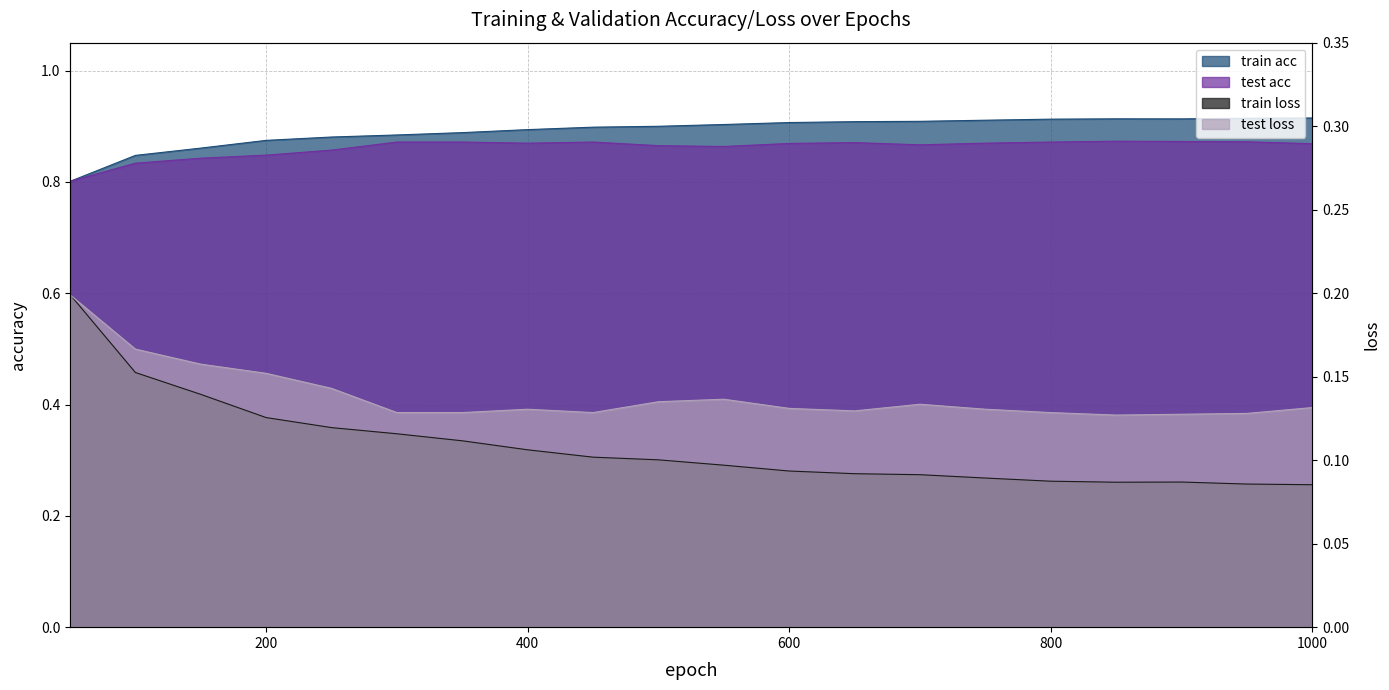

What is the smallest value displayed?

0.1